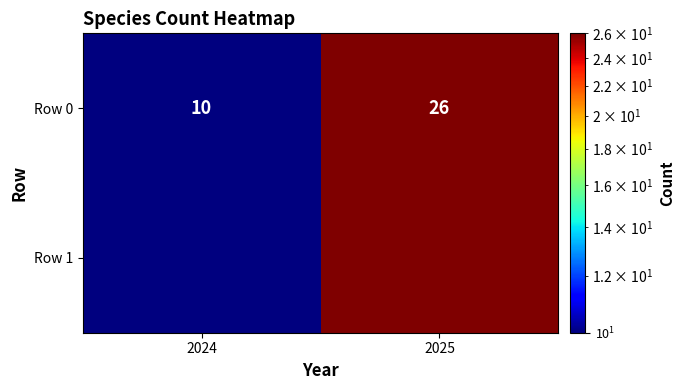

How many series are shown in this chart?

1